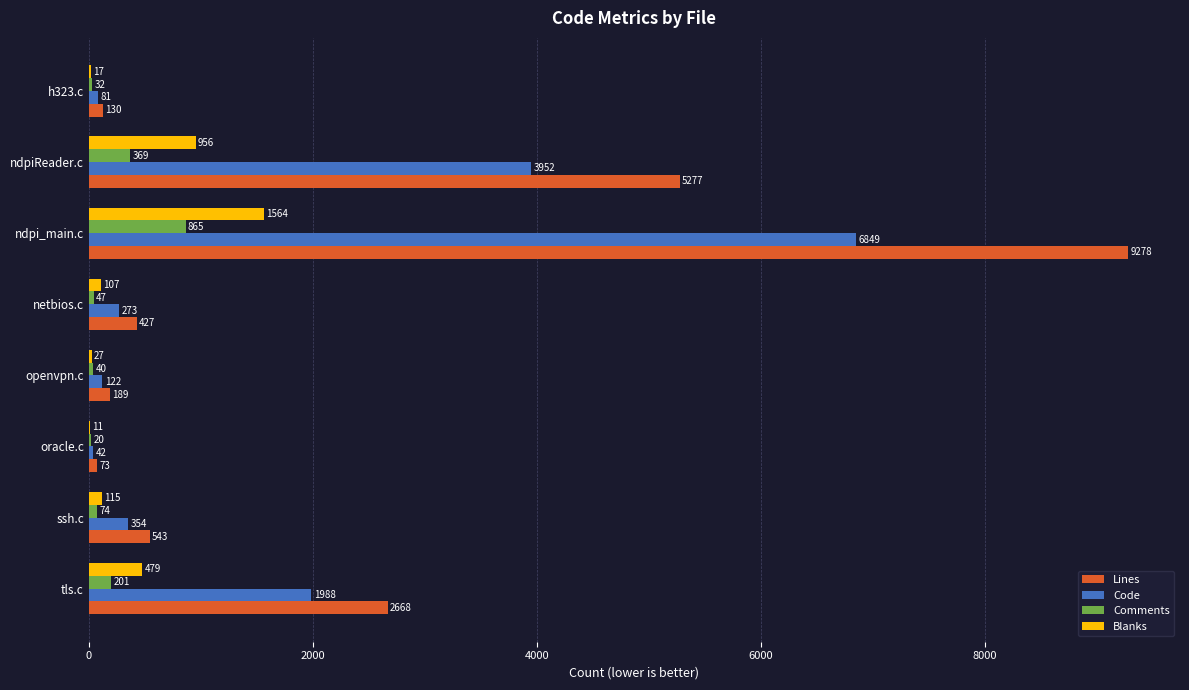

At which category does the chart reach its peak across all series?

ndpi_main.c